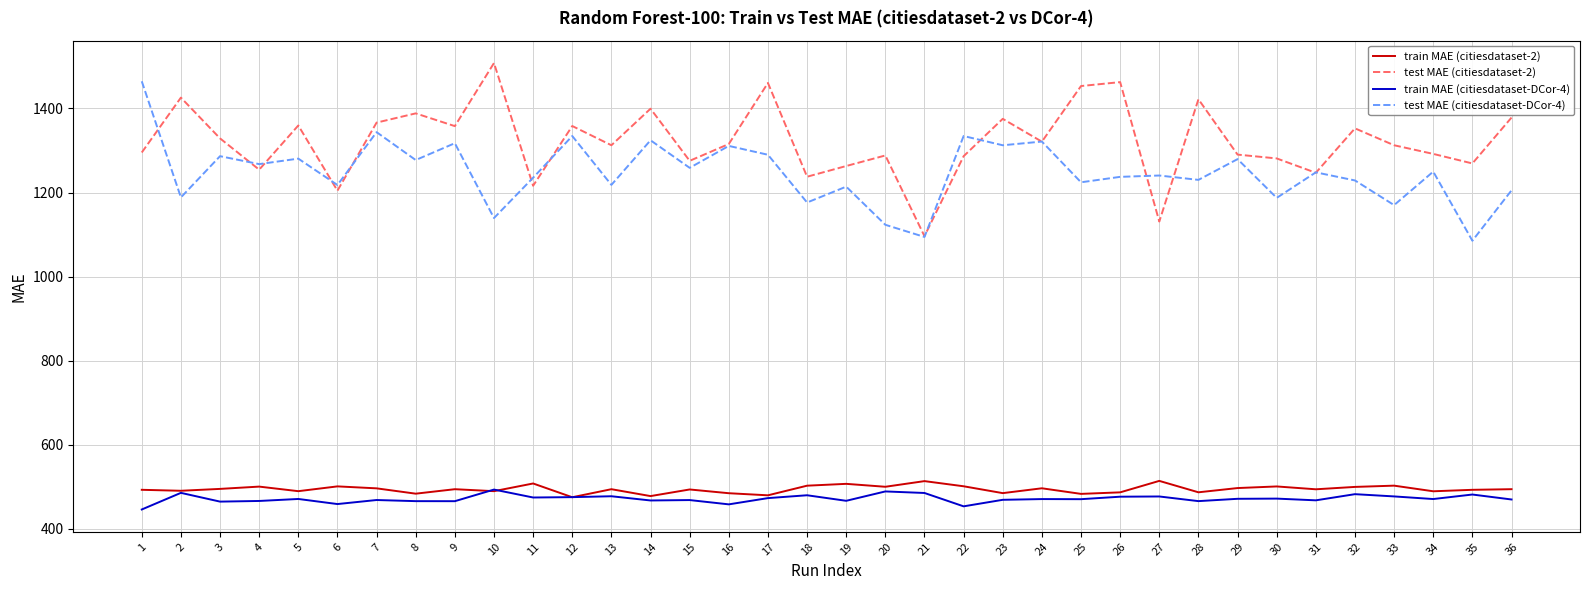

Rank the series at 22 from highest to lowest value.

test MAE (citiesdataset-DCor-4), test MAE (citiesdataset-2), train MAE (citiesdataset-2), train MAE (citiesdataset-DCor-4)